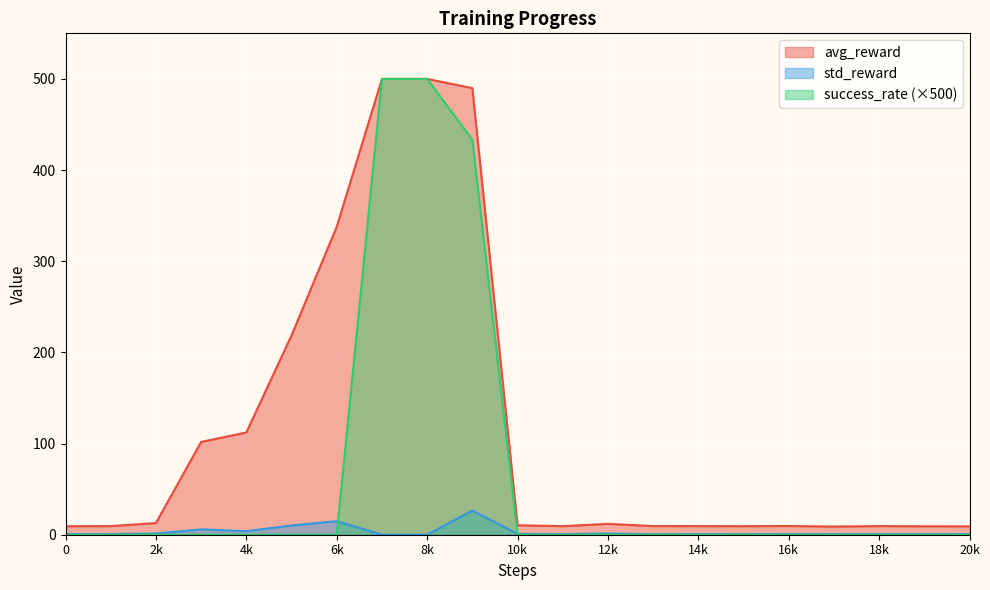

Which category has the highest value in the success_rate series?

7000